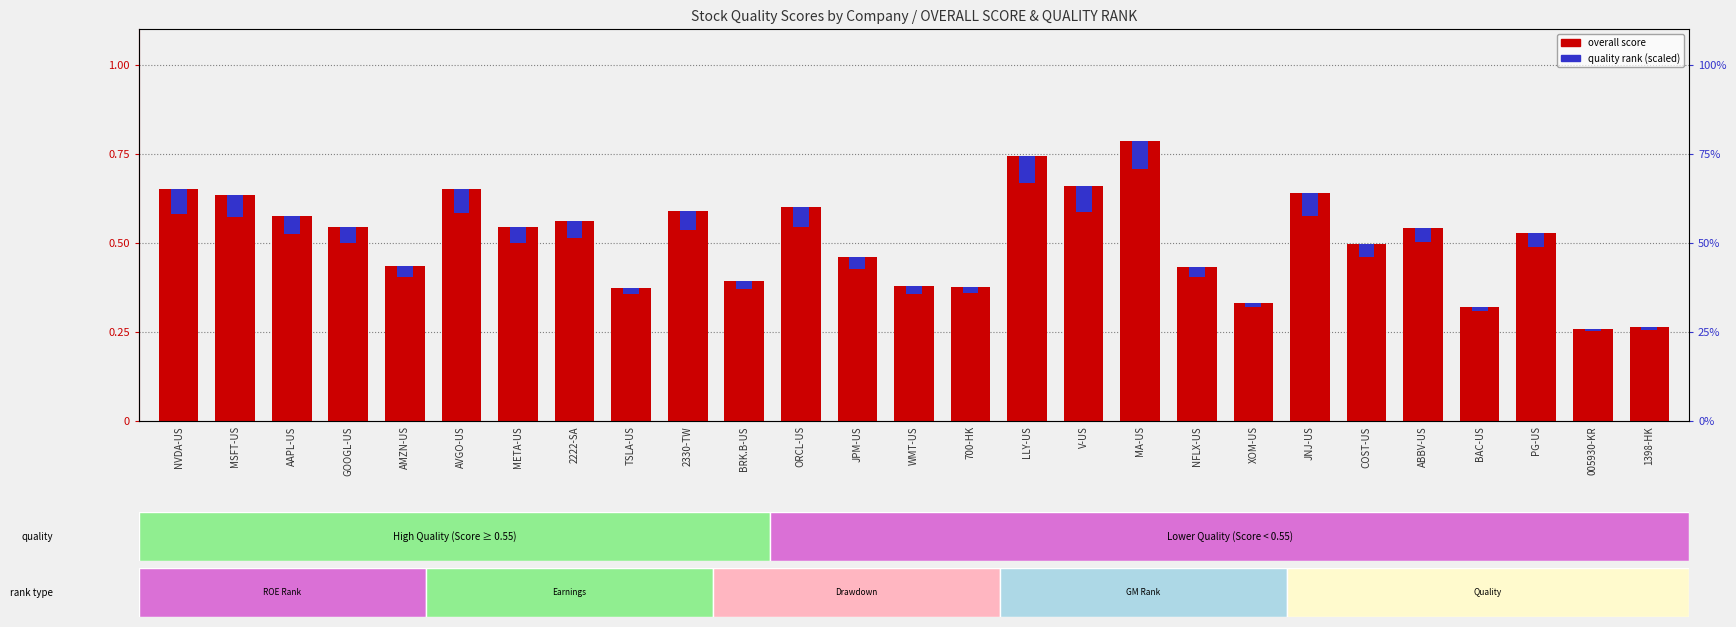

Rank the categories by quality rank (scaled) value from lowest to highest.

005930-KR, 1398-HK, BAC-US, XOM-US, TSLA-US, 700-HK, WMT-US, BRK.B-US, NFLX-US, AMZN-US, JPM-US, COST-US, PG-US, ABBV-US, META-US, GOOGL-US, 2222-SA, AAPL-US, 2330-TW, ORCL-US, MSFT-US, JNJ-US, AVGO-US, NVDA-US, V-US, LLY-US, MA-US